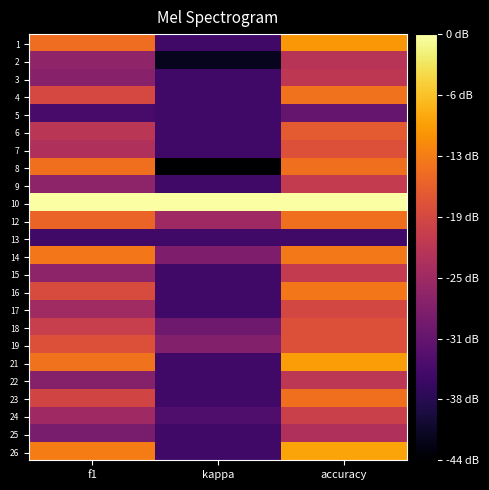

Count the number of categories in the chart.

3